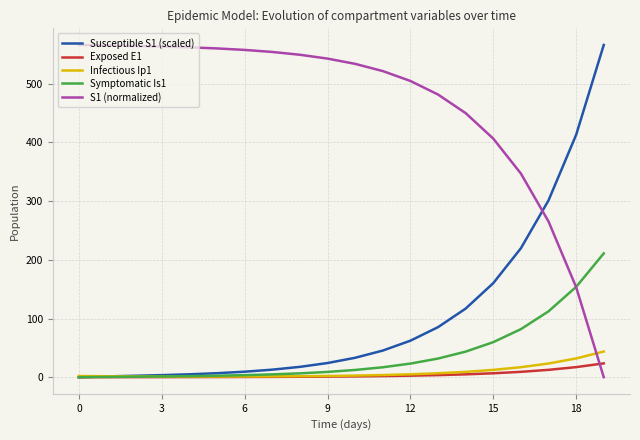

What is the maximum value for Susceptible S1 (scaled)?

566.2